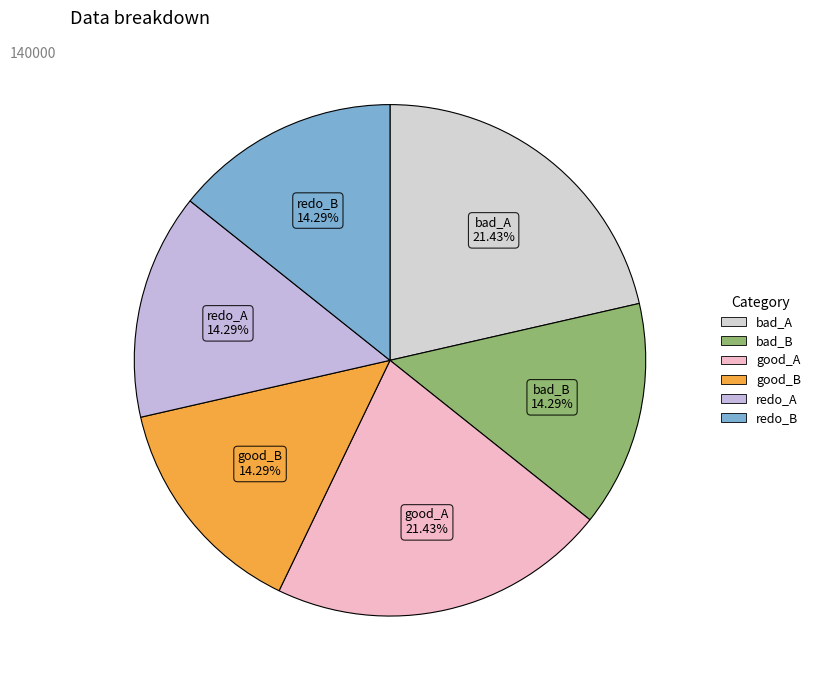

To the nearest percent, what portion does redo_A represent?

14%